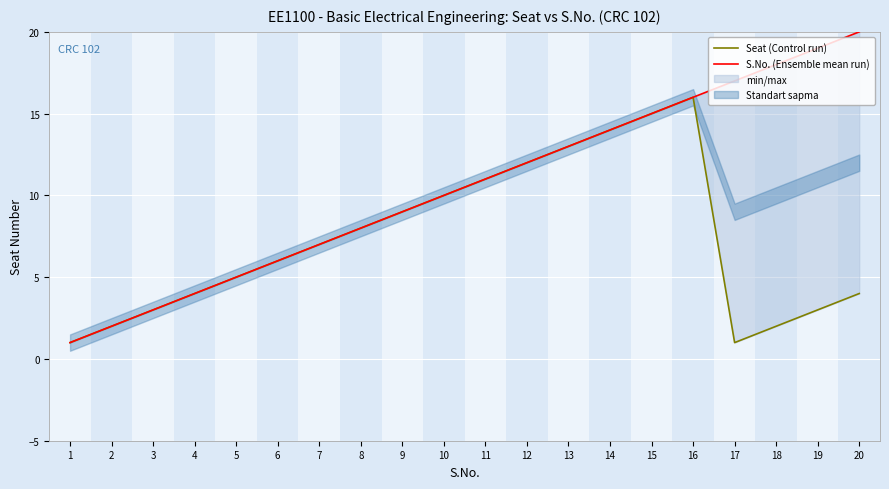

Between 12 and 9, which is larger?

12